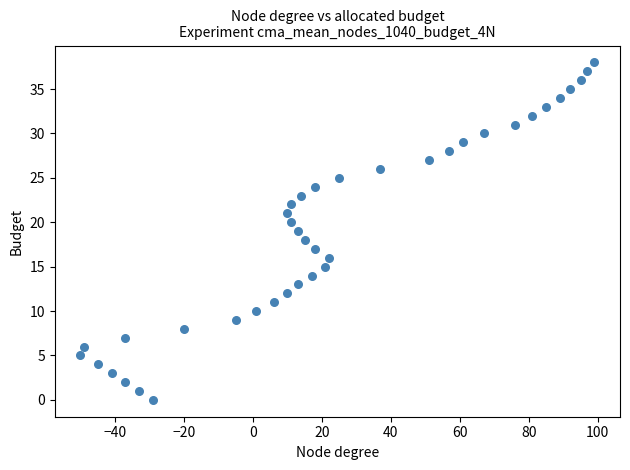

What is the range of X values (max minus min)?

149